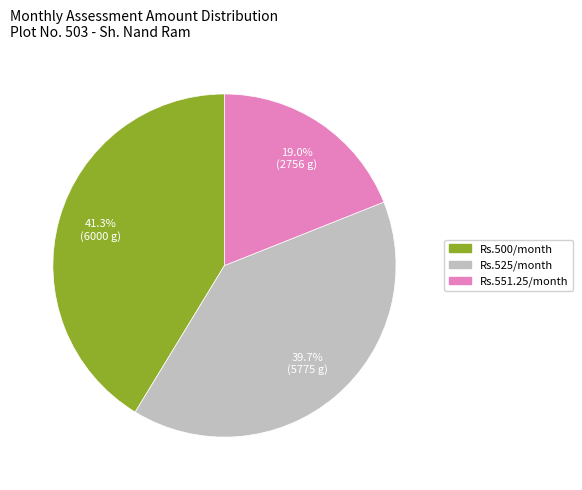

What is the largest slice in the pie chart?

Rs.500/month